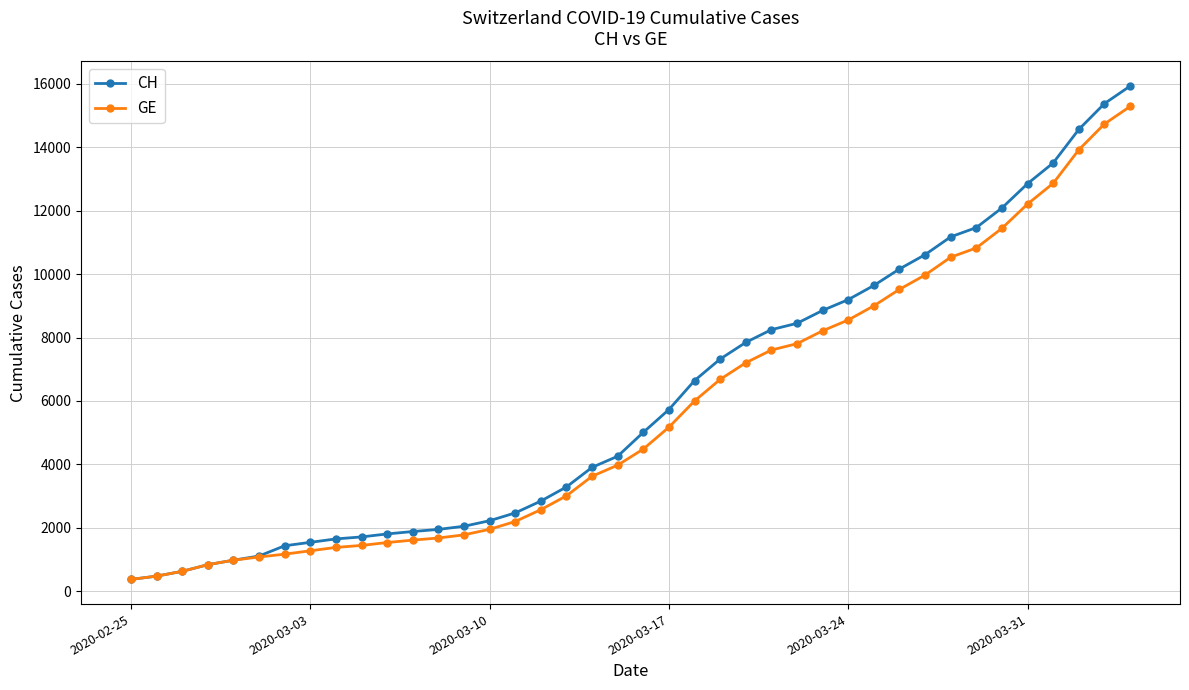

Which series has the largest range (max minus min)?

CH